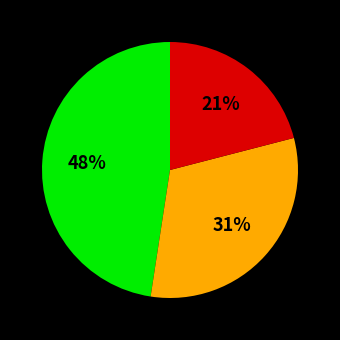

To the nearest percent, what is the average slice percentage?

33%